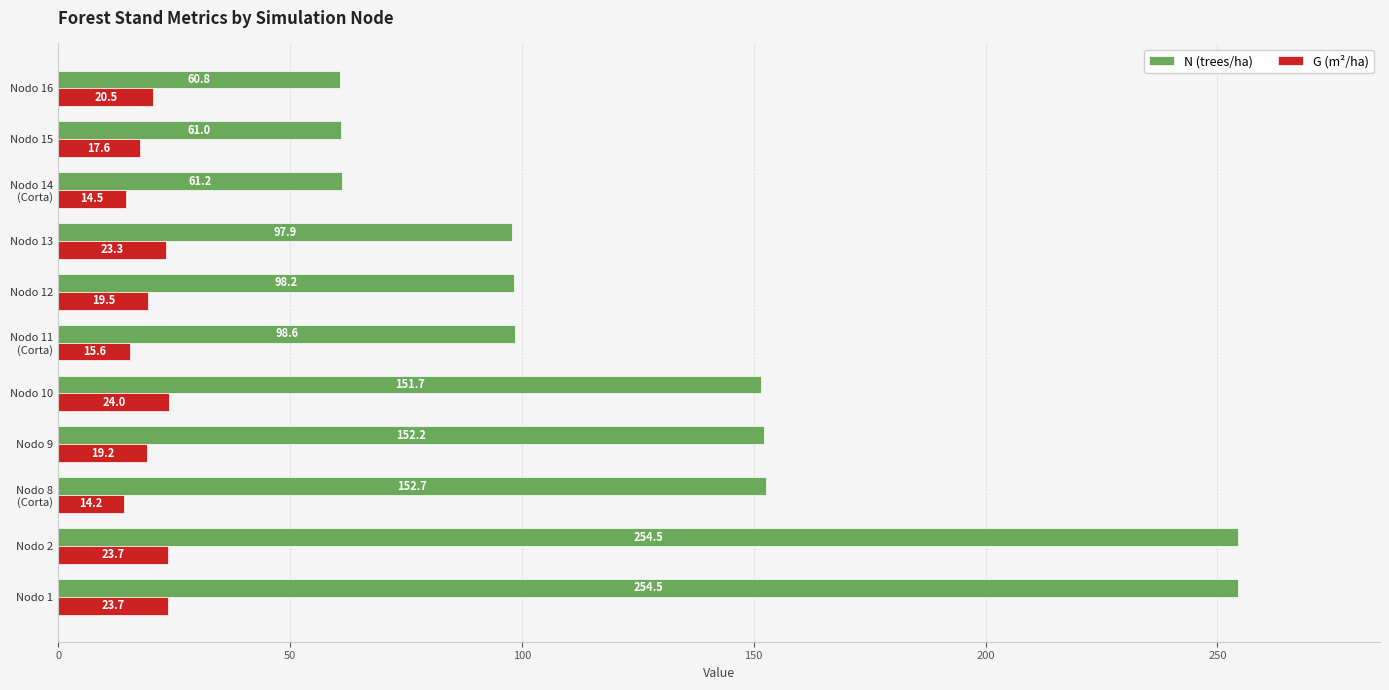

At Nodo 2, list the series in order from smallest to largest.

G (m²/ha), N (trees/ha)